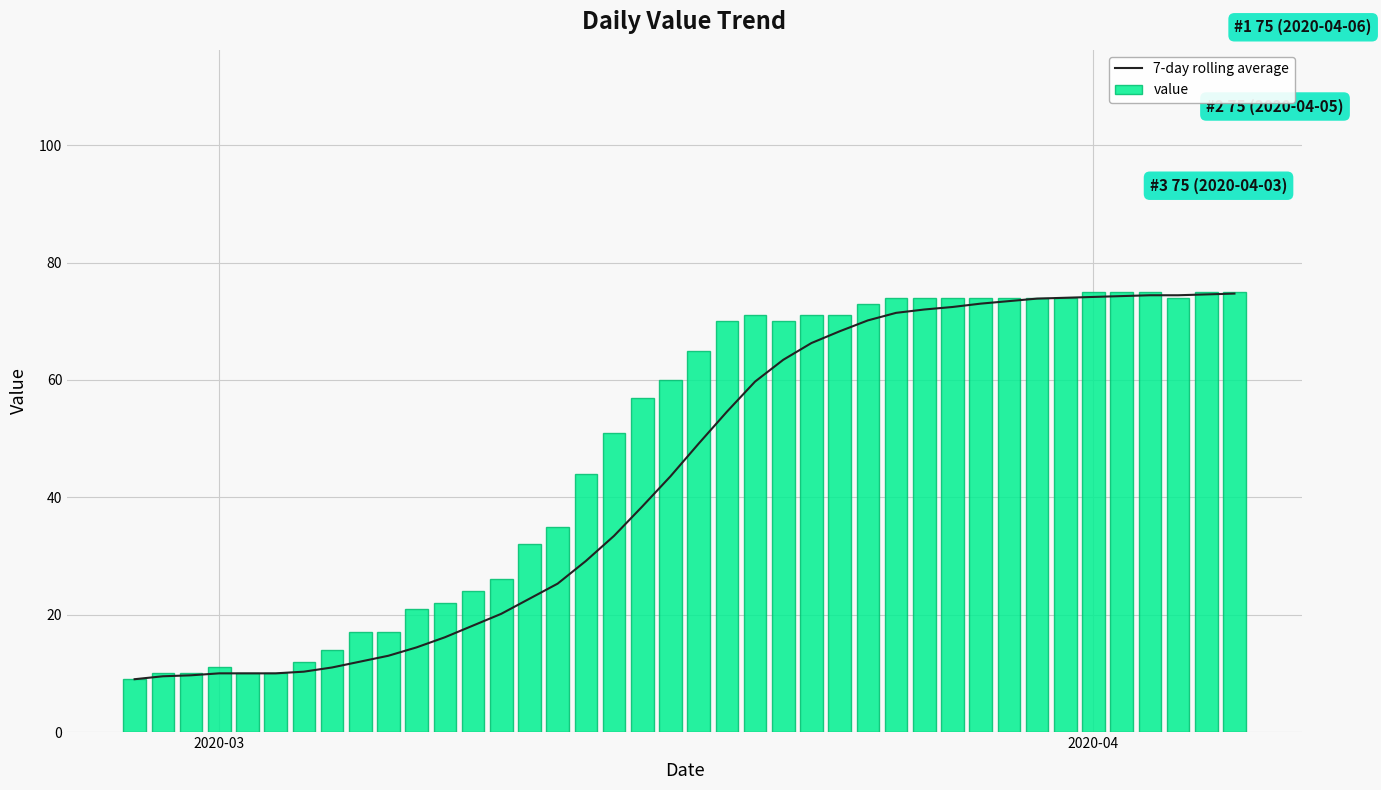

What is the difference between the second highest and second lowest values in the value series?

65